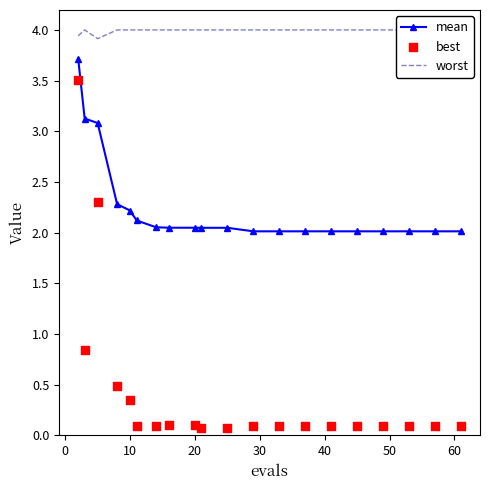

Which series has the largest total across all categories?

worst